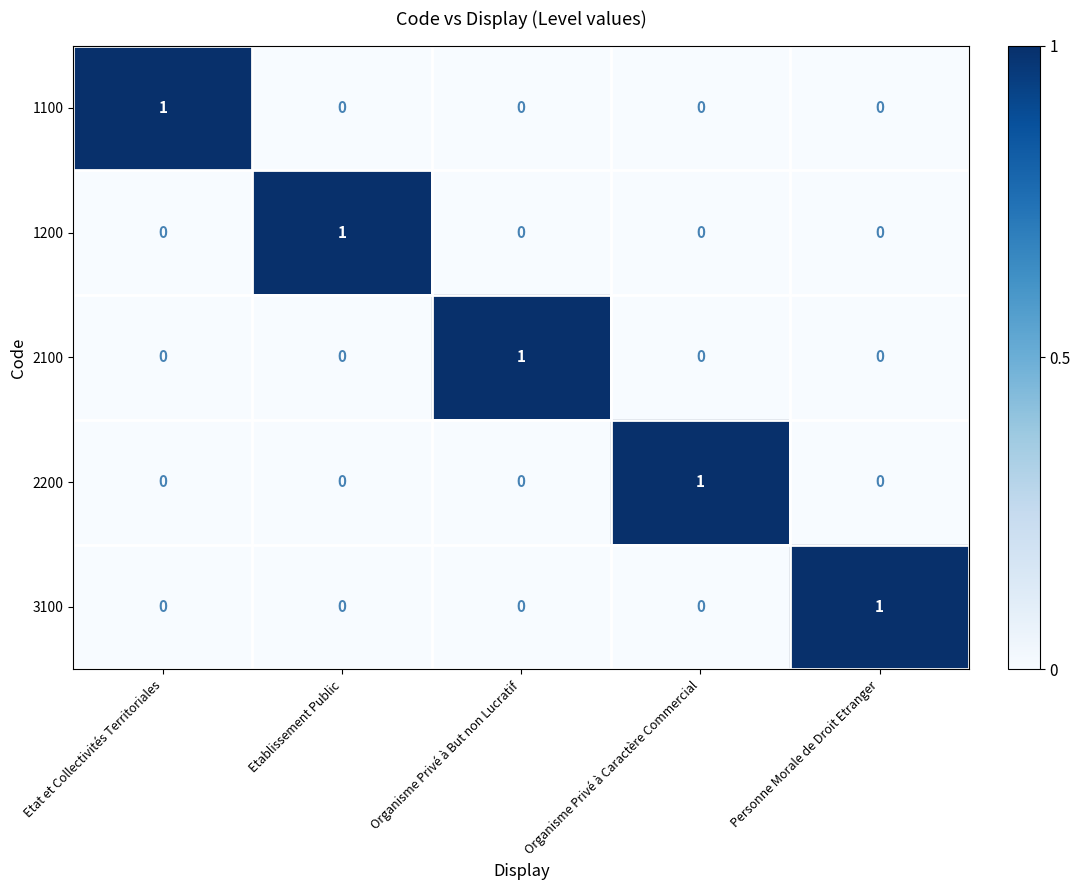

At how many categories does at least one series exceed 0?

5